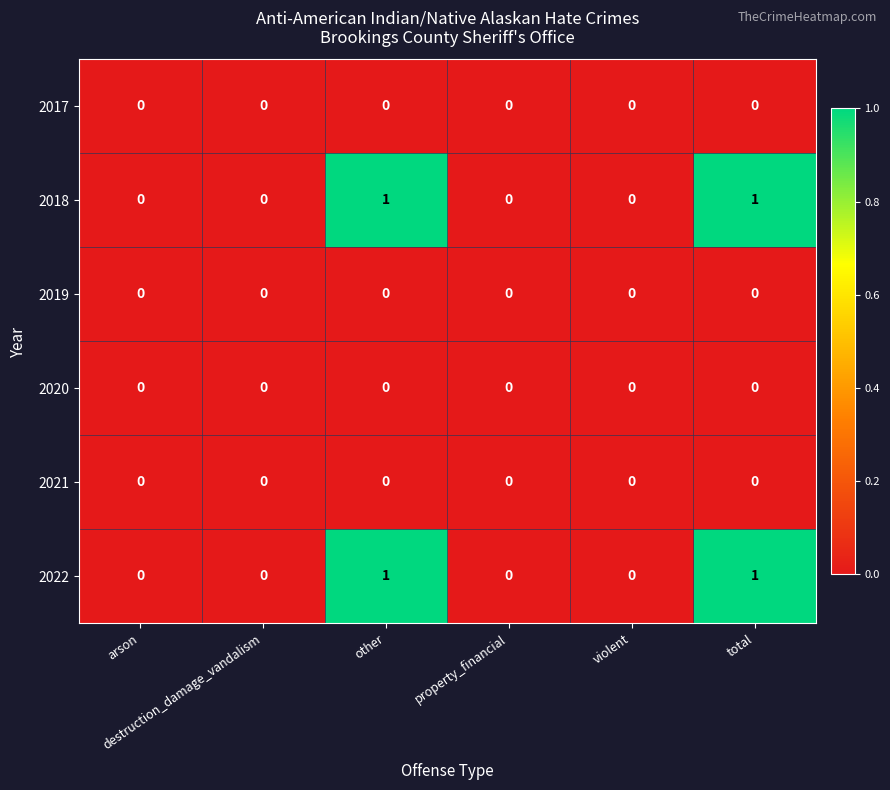

How many categories are shown in the chart?

6